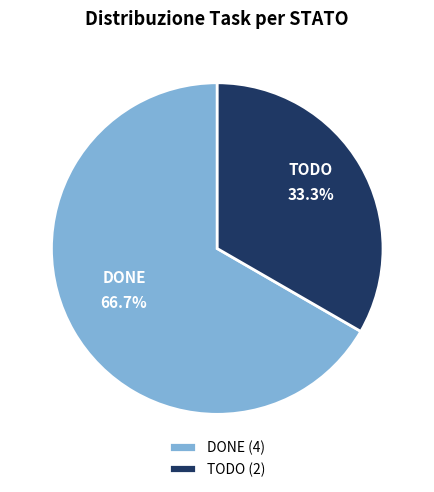

Count the number of slices in the pie.

2